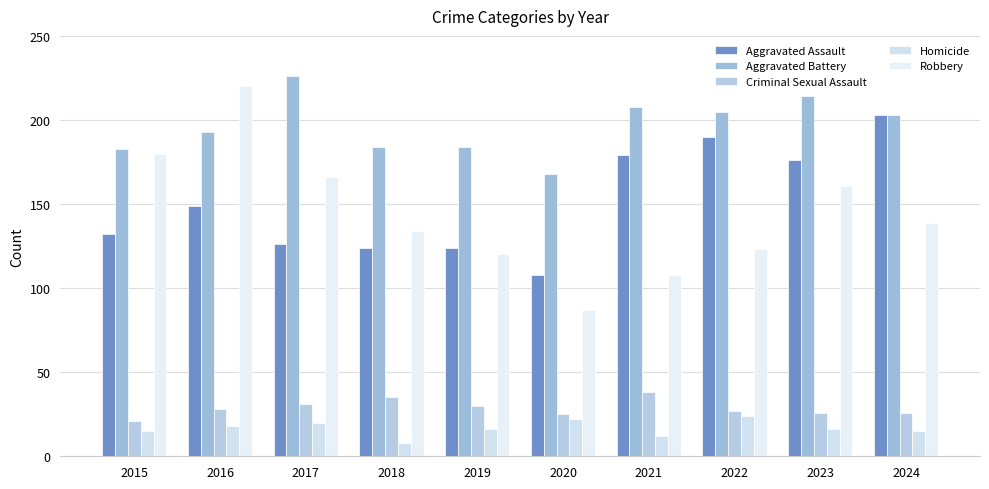

At 2017, list the series in order from largest to smallest.

Aggravated Battery, Robbery, Aggravated Assault, Criminal Sexual Assault, Homicide